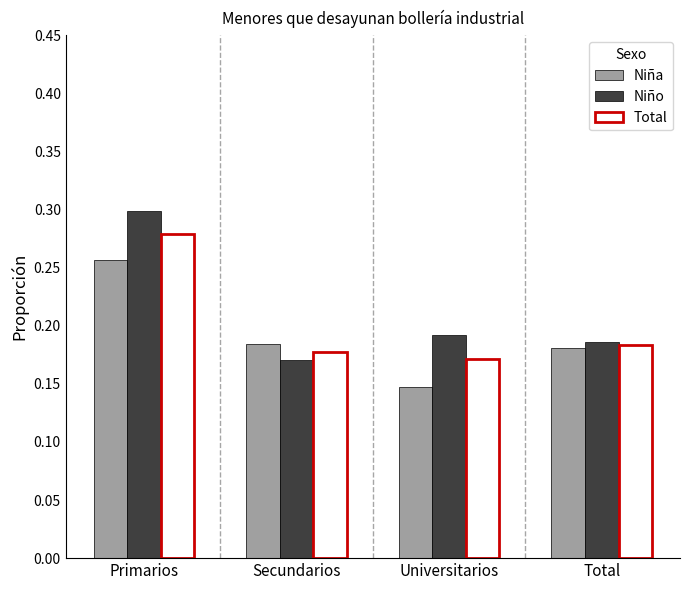

Which label corresponds to the smallest value in the chart?

Universitarios